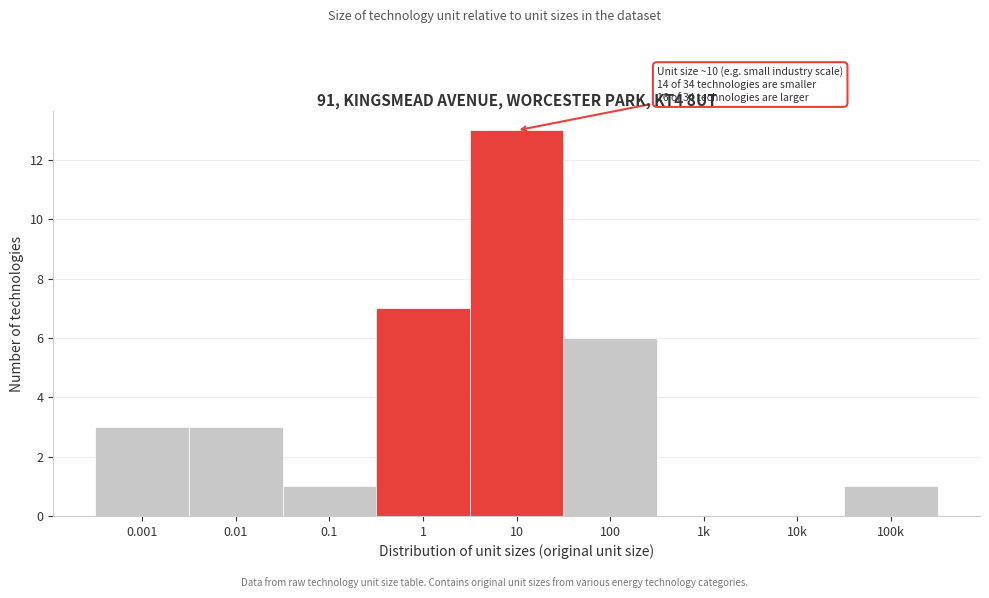

Reading left to right, transcribe all the data shown in this chart.

0.001=3	0.01=3	0.1=1	1=7	10=13	100=6	1k=0	10k=0	100k=1